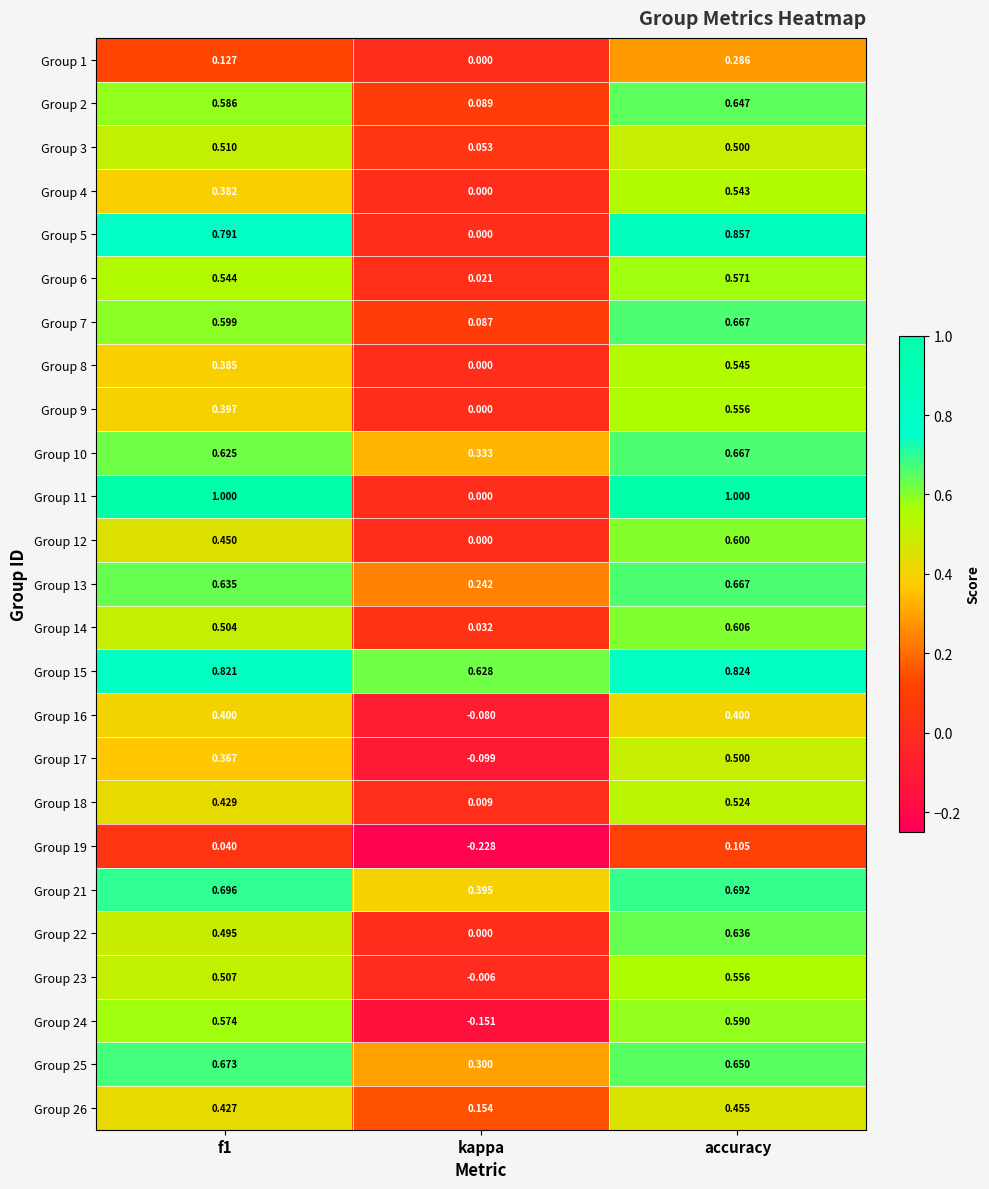

At which label does Group 26 reach its peak?

accuracy